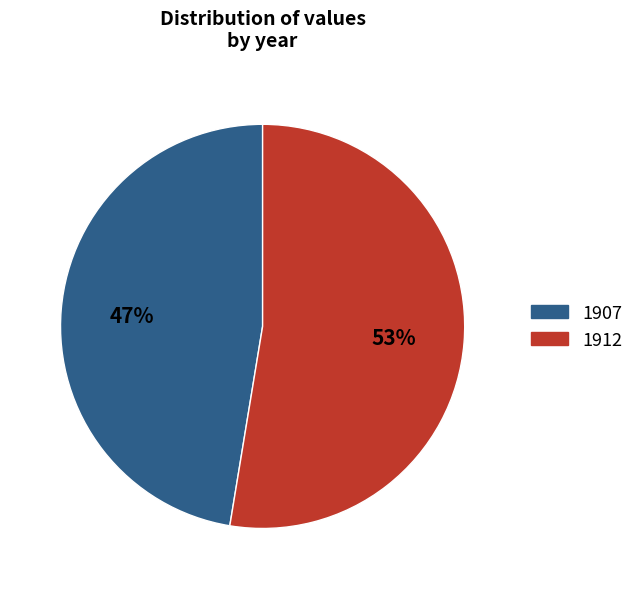

Is the sum of 1907 and 1912 greater than half?

Yes